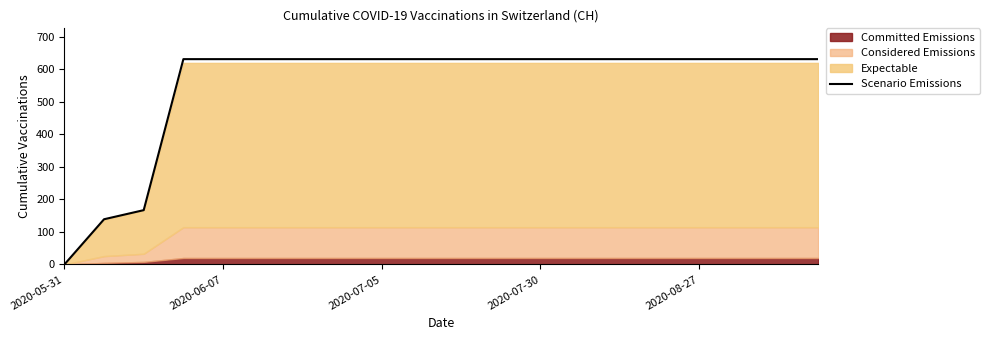

At which label does Scenario Emissions reach its minimum?

2020-05-31